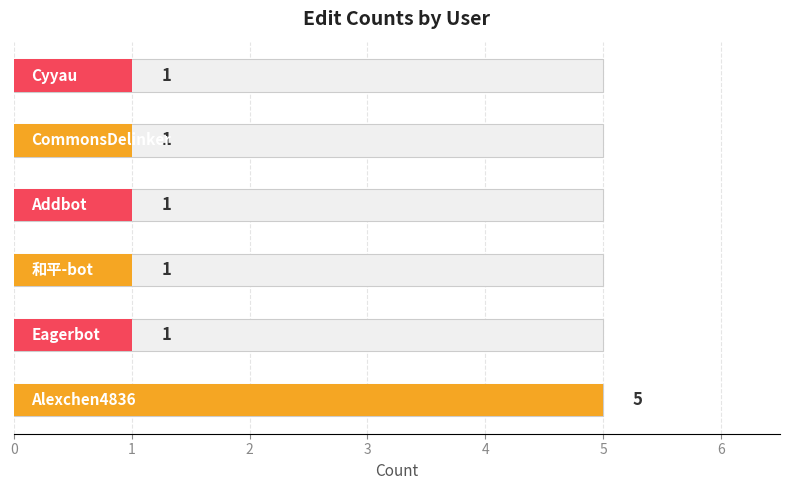

Which label corresponds to the smallest value in the chart?

Eagerbot